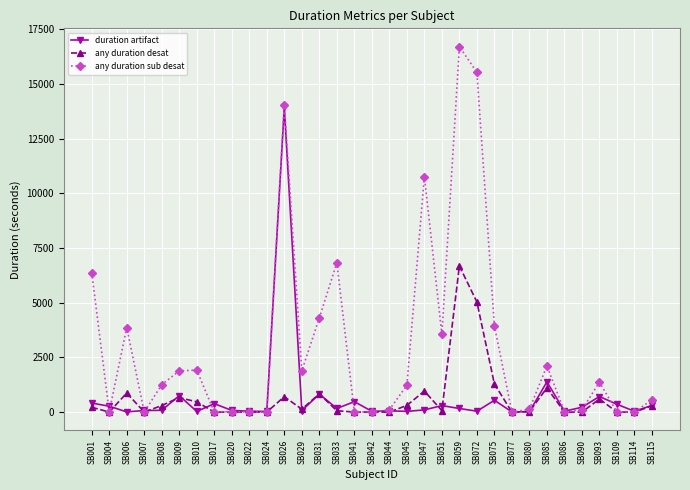

The any duration desat series shows -2543 at SB007. True or false?

False